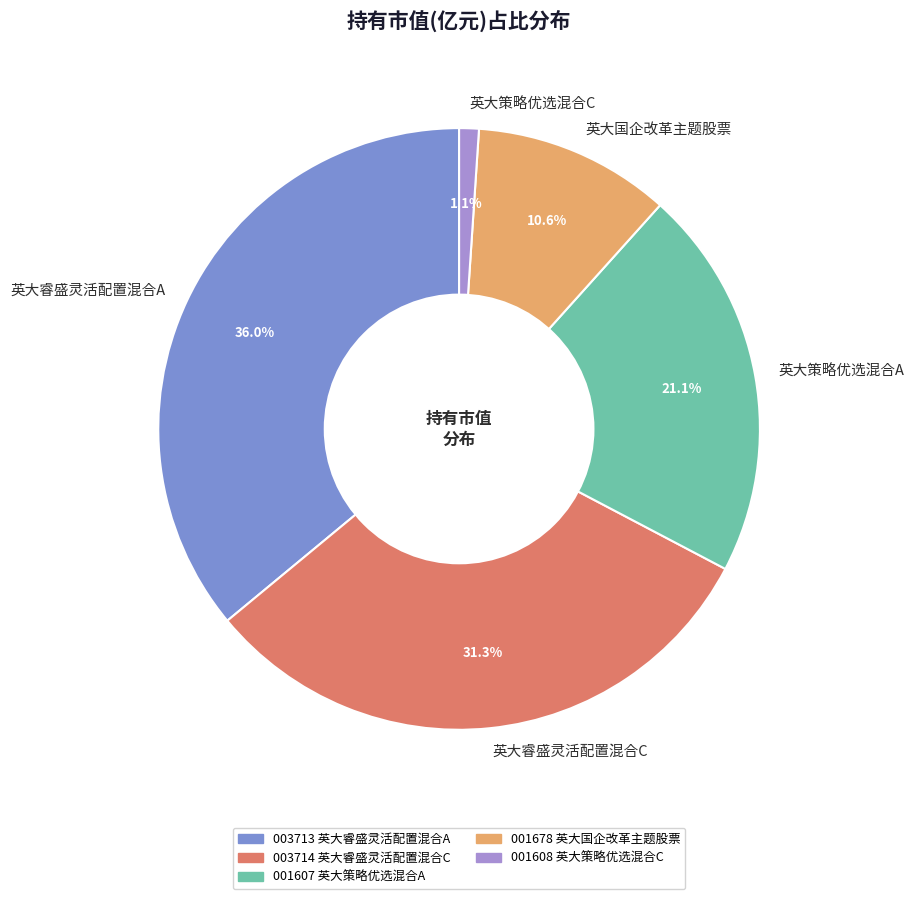

Combined, do 英大策略优选混合C and 英大睿盛灵活配置混合A account for over 50%?

No